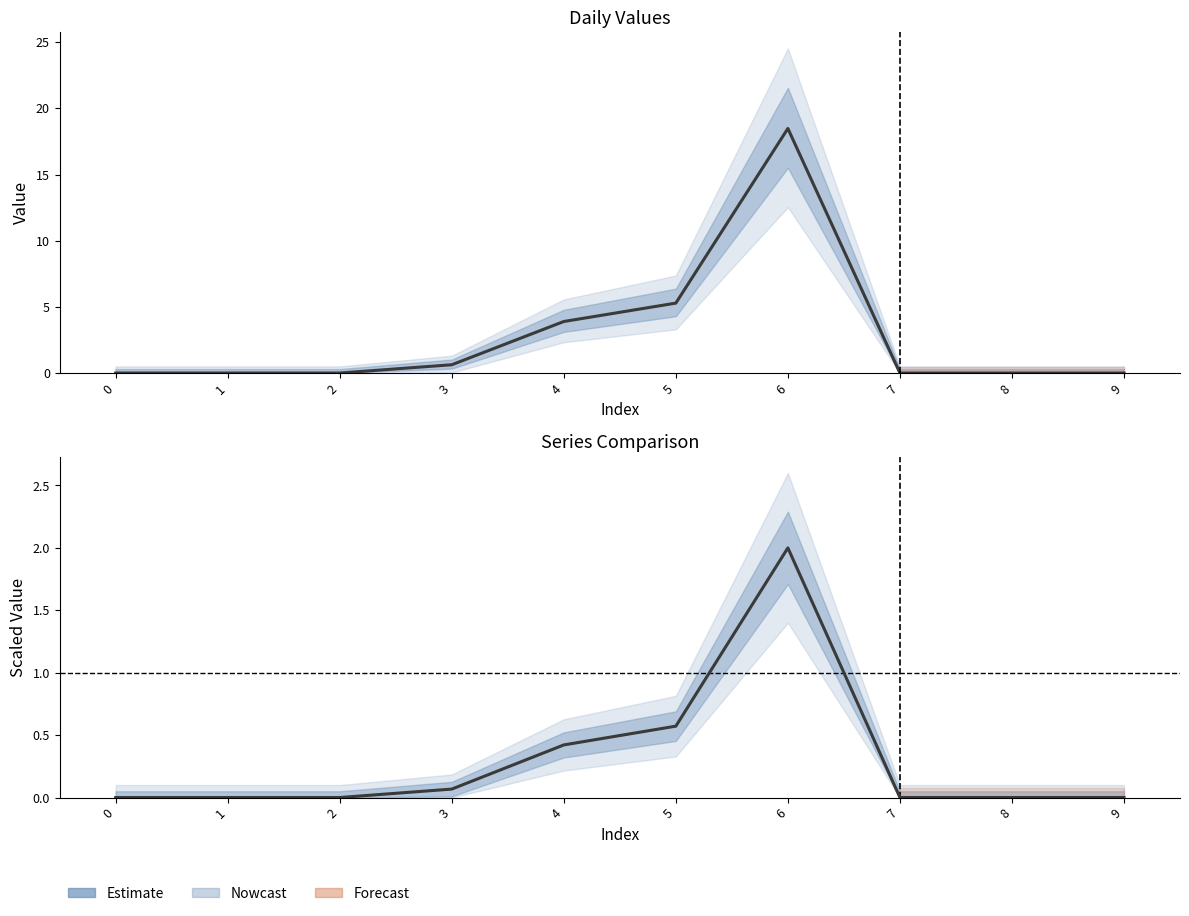

List the series in order of their peak value, lowest first.

Observed, Estimate